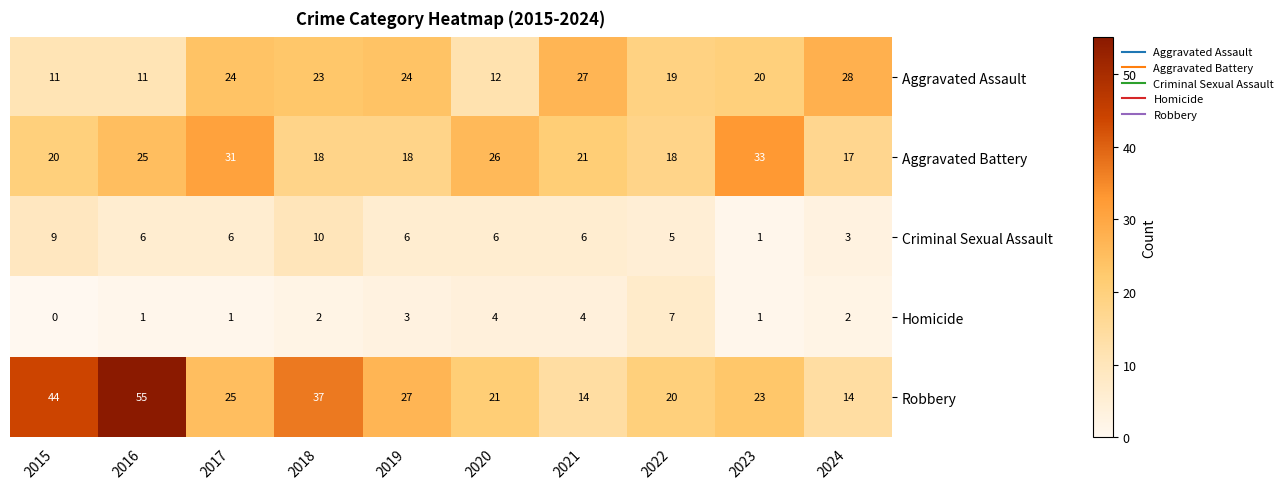

At 2016, list the series in order from smallest to largest.

Homicide, Criminal Sexual Assault, Aggravated Assault, Aggravated Battery, Robbery